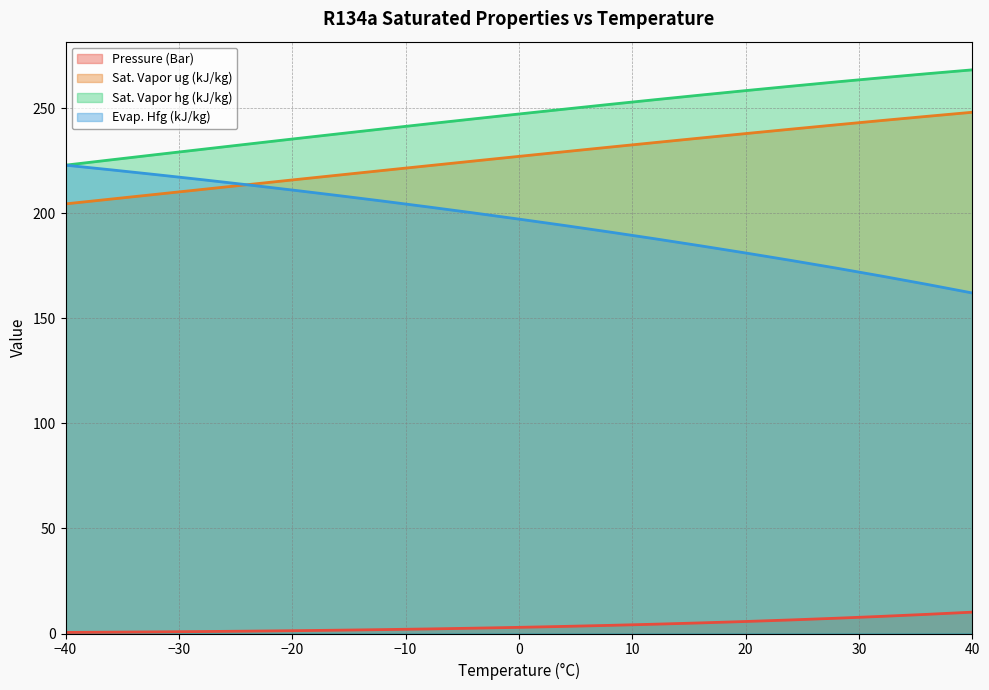

Reading left to right, what are all the values shown in this chart?

Pressure (Bar): -40=0.5	-36=0.6	-32=0.8	-28=0.9	-24=1.1	-20=1.3	-16=1.6	-12=1.9	-8=2.2	-4=2.5	0=2.9	4=3.4	8=3.9	12=4.4	16=5.0	20=5.7	24=6.5	28=7.3	32=8.2	36=9.1	40=10.2
Sat. Vapor ug (kJ/kg): -40=204.4	-36=206.7	-32=209.0	-28=211.3	-24=213.6	-20=215.8	-16=218.1	-12=220.4	-8=222.6	-4=224.8	0=227.1	4=229.3	8=231.5	12=233.6	16=235.8	20=237.9	24=240.0	28=242.1	32=244.1	36=246.1	40=248.1
Sat. Vapor hg (kJ/kg): -40=222.9	-36=225.4	-32=227.9	-28=230.4	-24=232.8	-20=235.3	-16=237.7	-12=240.2	-8=242.5	-4=244.9	0=247.2	4=249.5	8=251.8	12=254.0	16=256.2	20=258.4	24=260.4	28=262.5	32=264.5	36=266.4	40=268.2
Evap. Hfg (kJ/kg): -40=222.9	-36=220.7	-32=218.4	-28=216.0	-24=213.6	-20=211.1	-16=208.4	-12=205.8	-8=203.0	-4=200.2	0=197.2	4=194.2	8=191.1	12=187.8	16=184.5	20=181.1	24=177.6	28=173.9	32=170.1	36=166.2	40=162.1